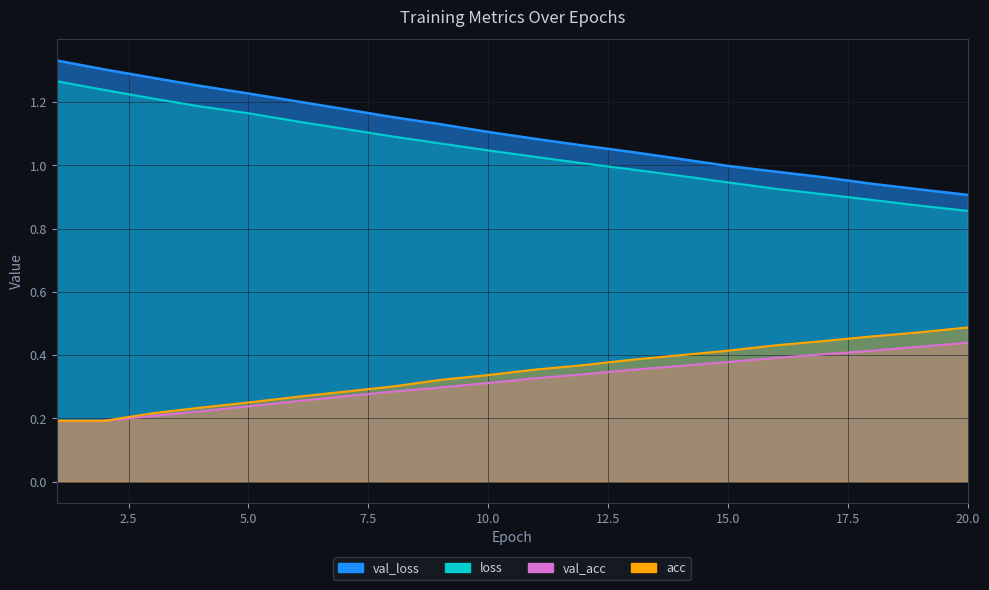

True or false: val_acc and loss intersect in this chart.

False